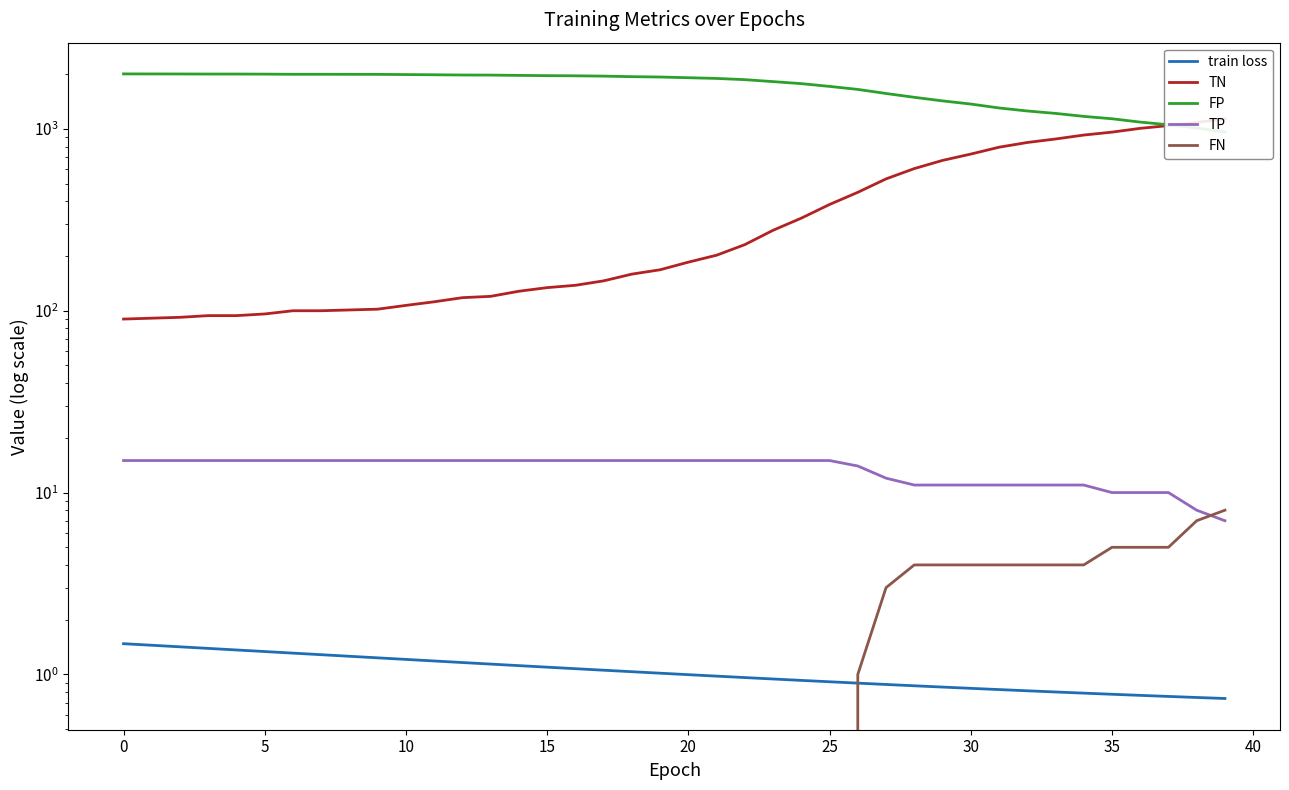

The value of FP at 10 is 959.9. True or false?

False